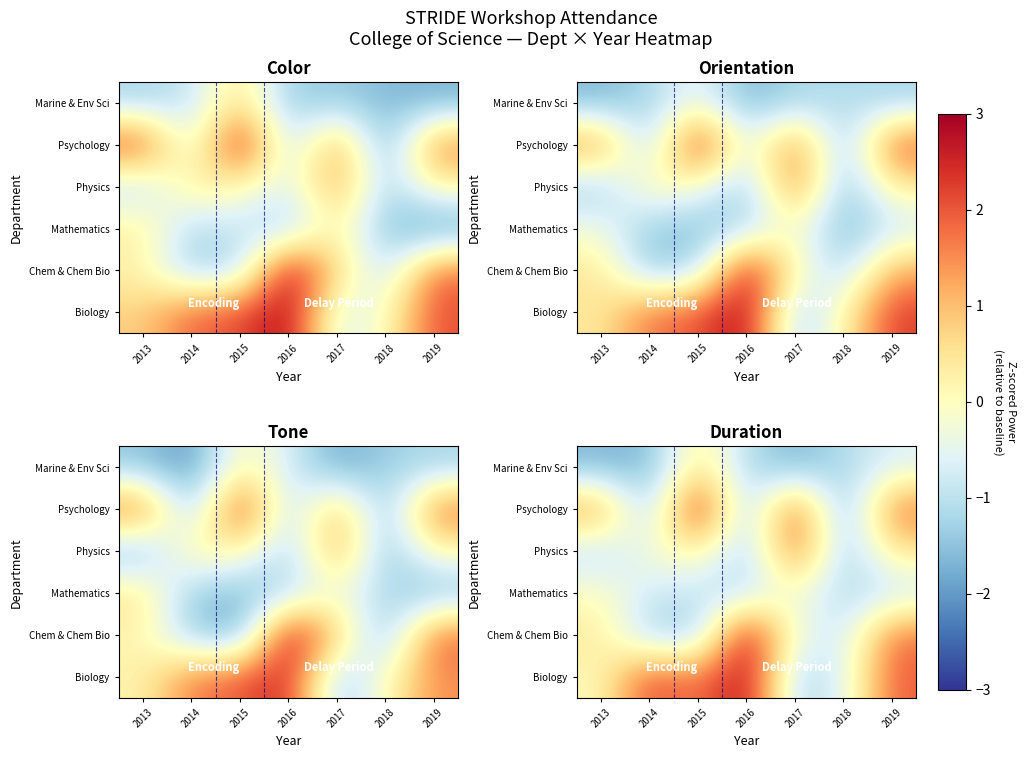

Between 2016 and 2015, which is larger?

2016